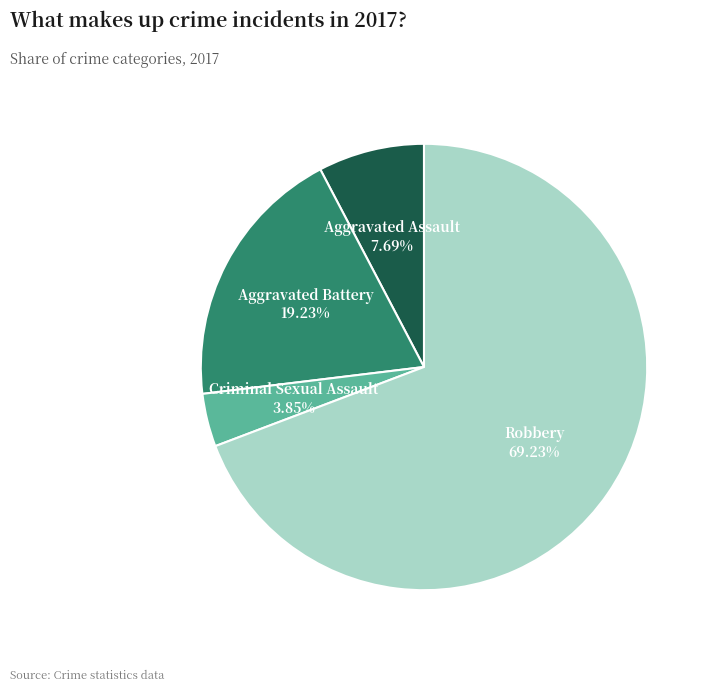

Is there a majority slice in this chart?

Yes